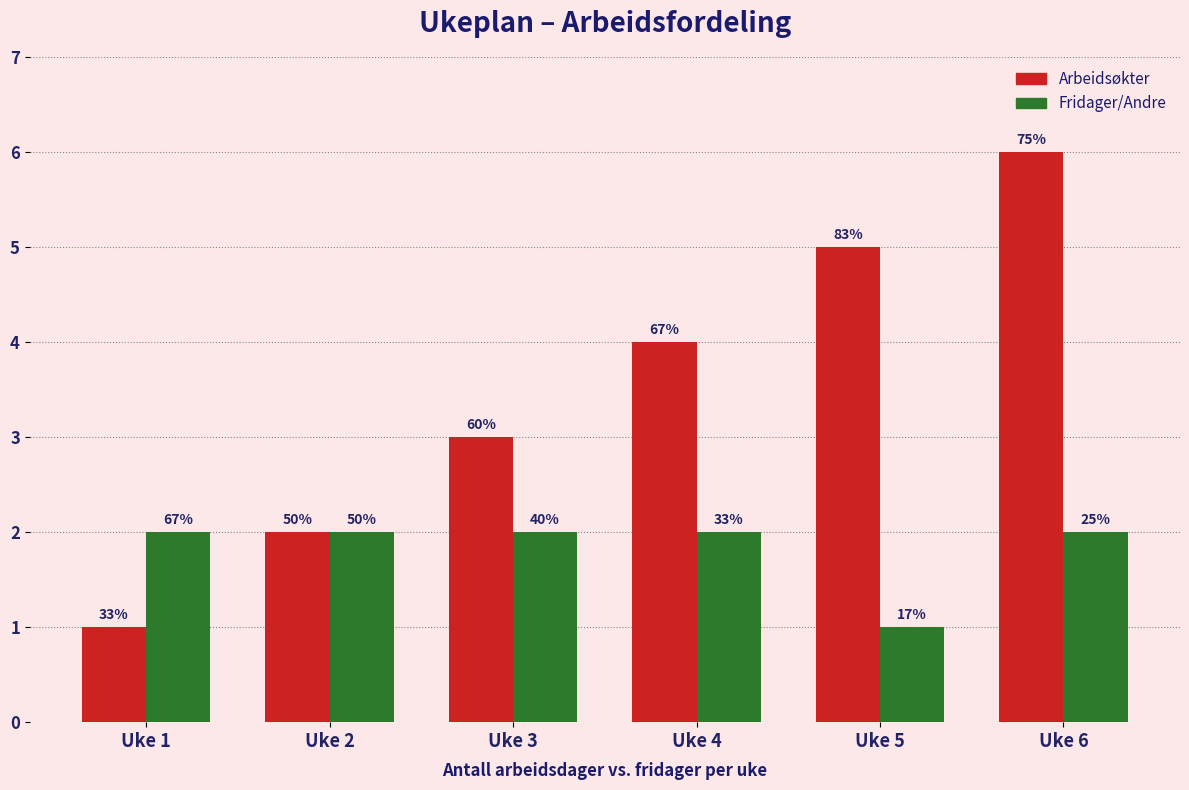

At which label is Arbeidsøkter closest to 3?

Uke 3